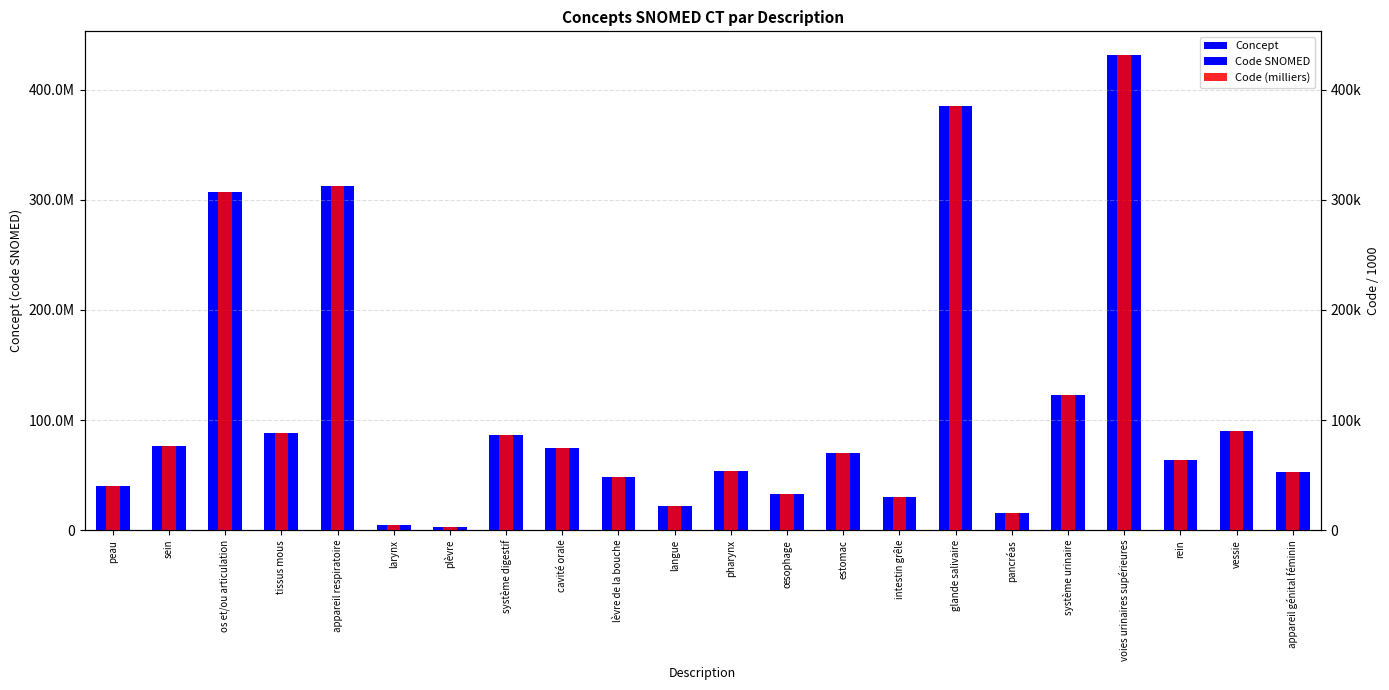

Which series changed the most between larynx and système urinaire?

Concept